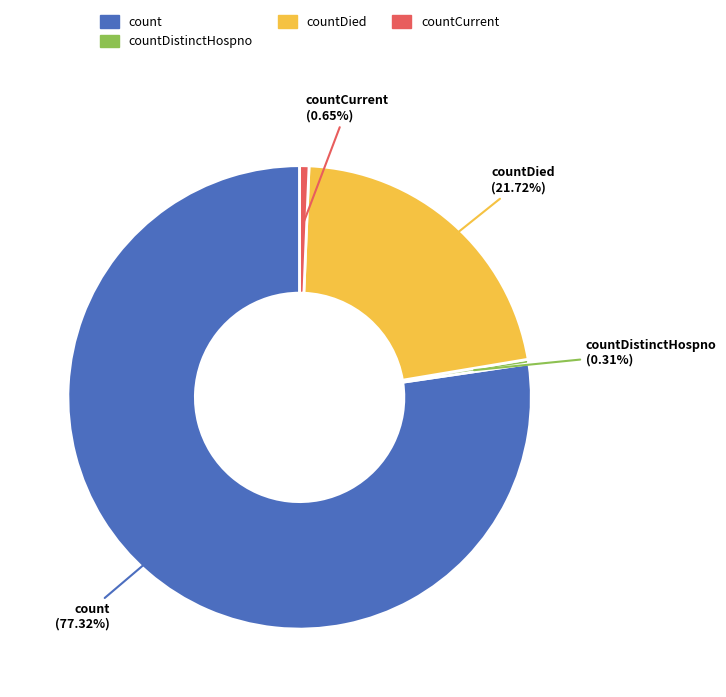

Which has a higher value, countDied or count?

count